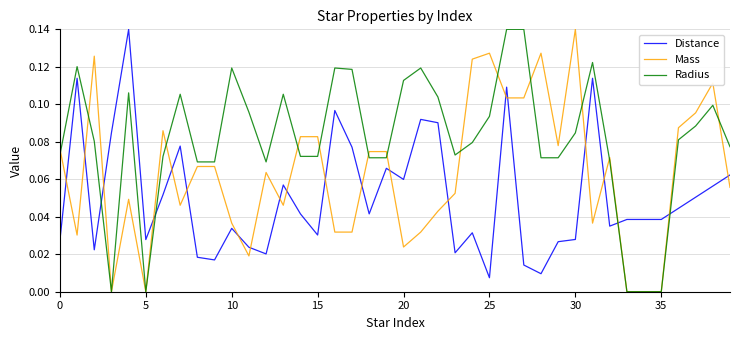

How many distinct data groups are displayed?

3